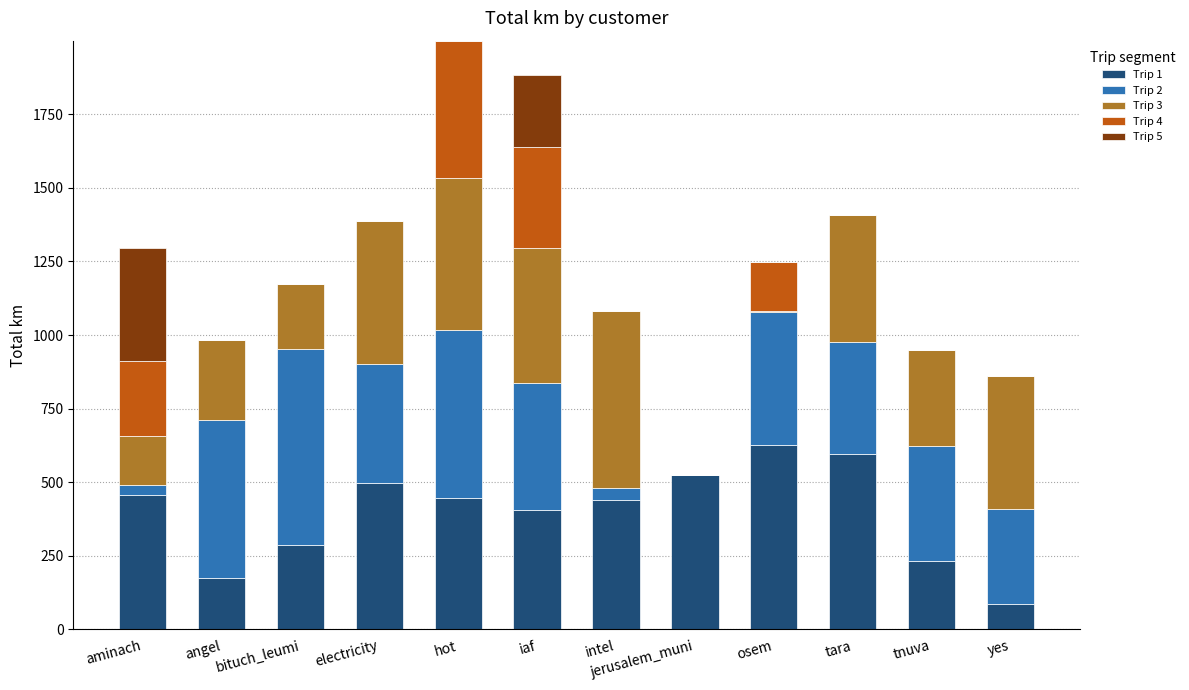

What is the sum of all Trip 1 values?

4774.0